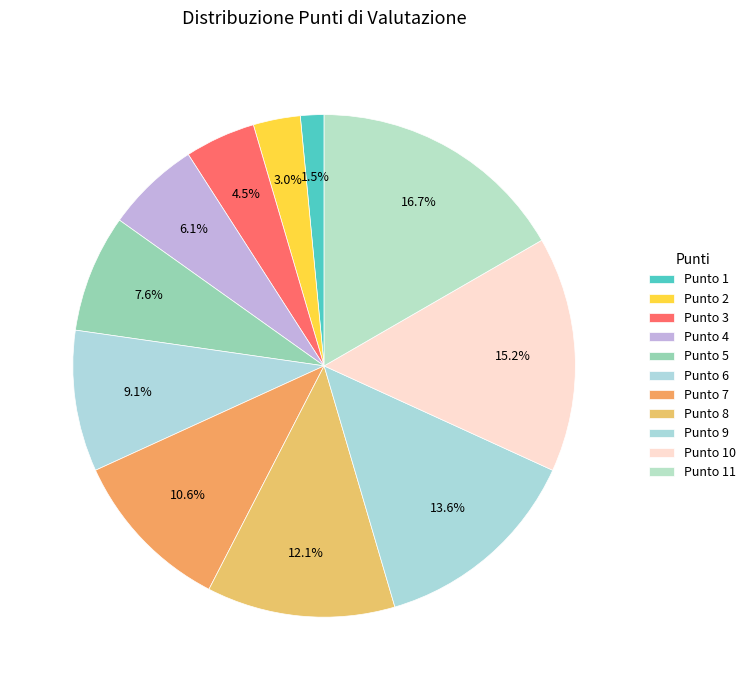

Which slice is the smallest?

Punto 1